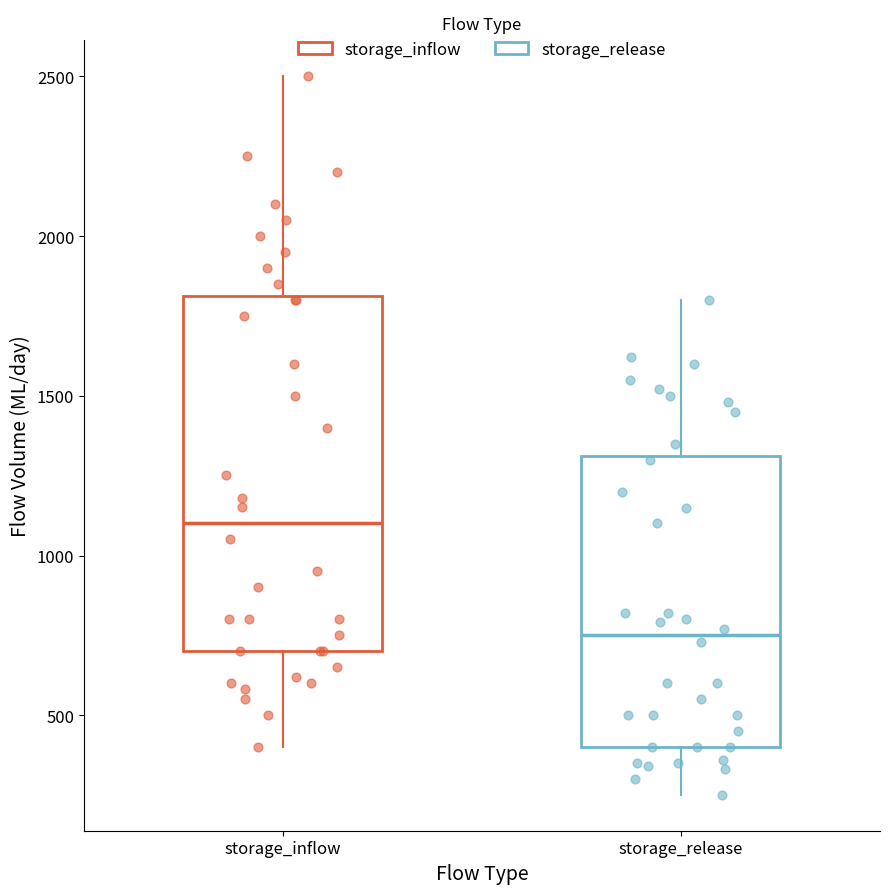

Which box is the tallest, from its lower edge to its upper edge?

storage_inflow